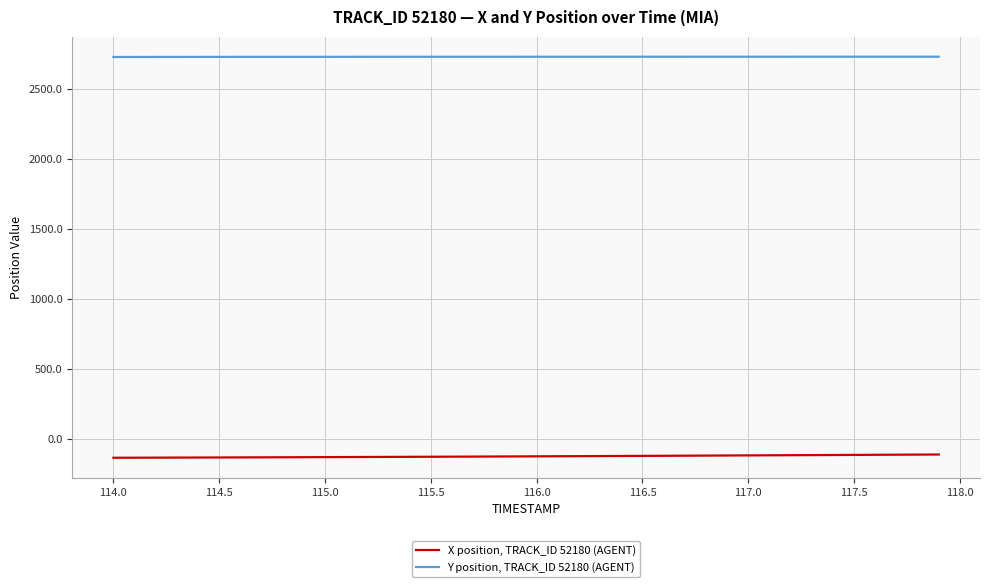

List the series in order of their peak value, highest first.

Y position, TRACK_ID 52180 (AGENT), X position, TRACK_ID 52180 (AGENT)